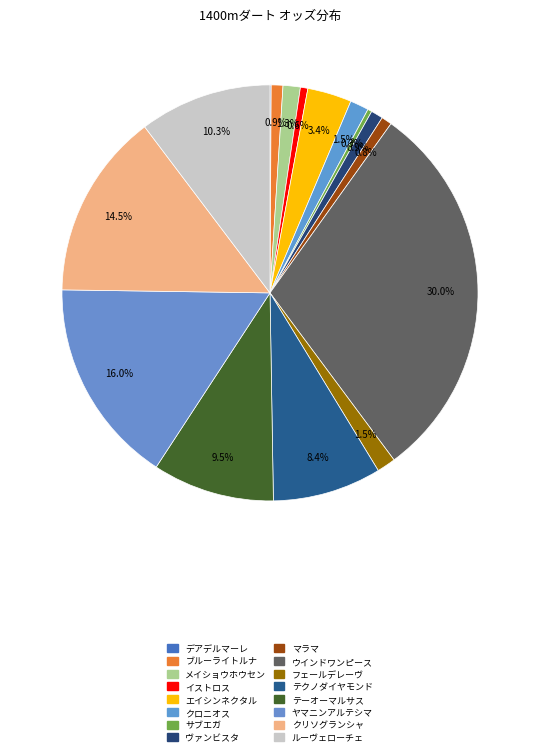

To the nearest percent, what is the average slice percentage?

6%